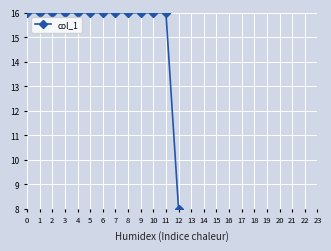

Reading left to right, extract all data points from this chart.

16.0	16.0	16.0	16.0	16.0	16.0	16.0	16.0	16.0	16.0	16.0	16.0	8.0